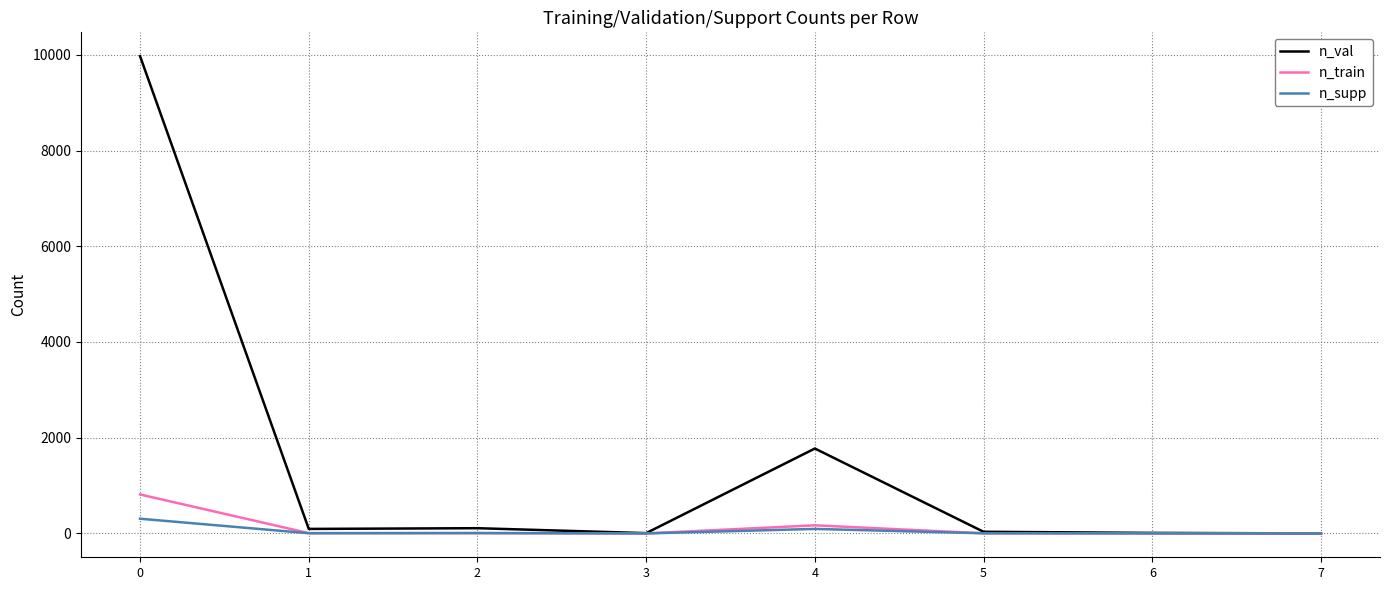

Is this an area chart (filled region under the line)?

No